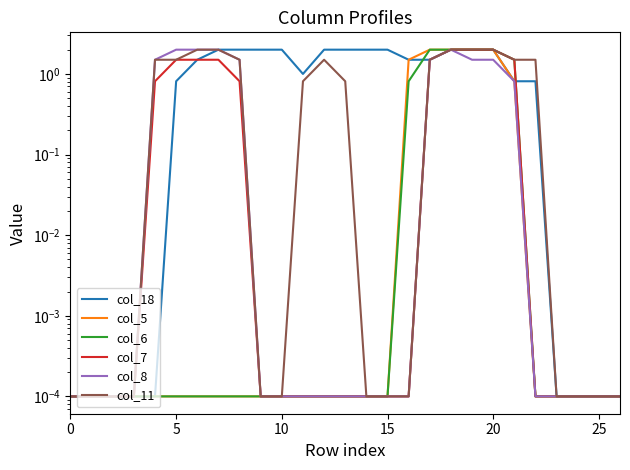

True or false: col_8 has a value of 0.0 at 5.

False